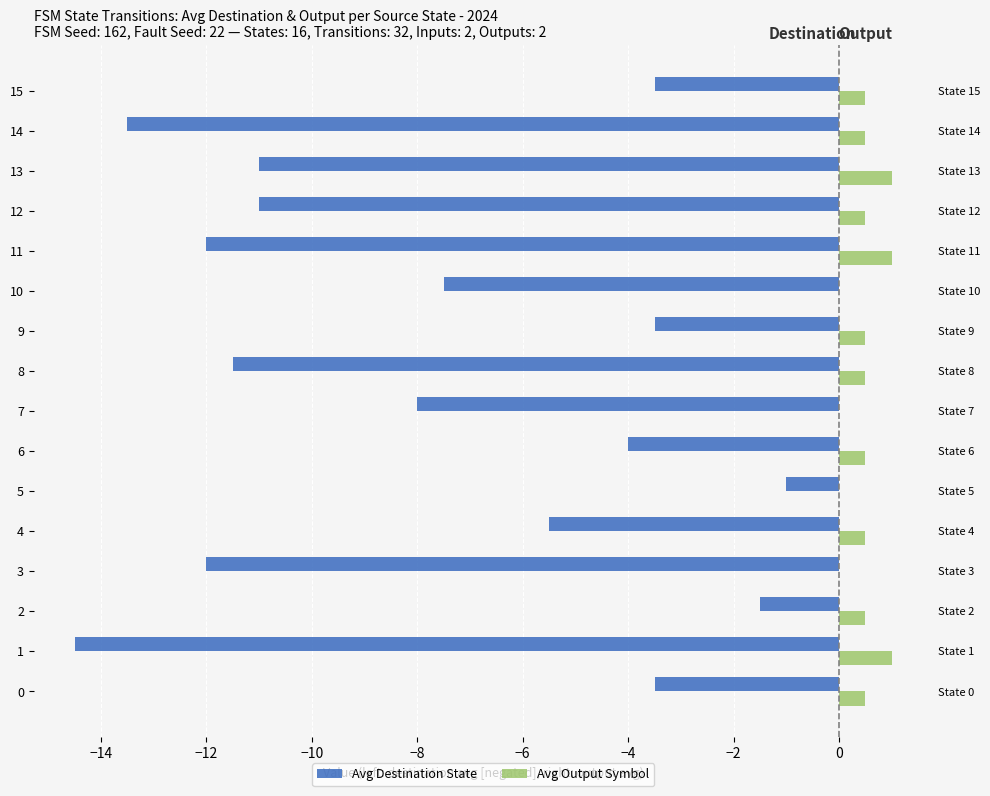

How many values in Avg Output Symbol are above zero?

12